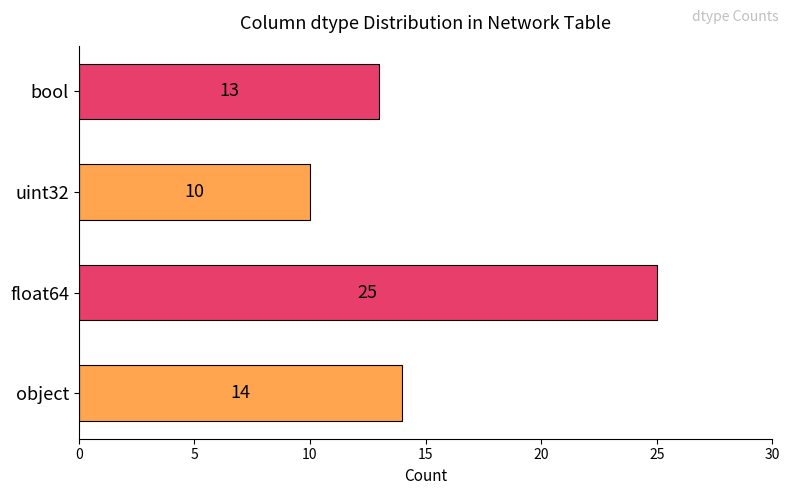

What is the maximum value shown in the chart?

25